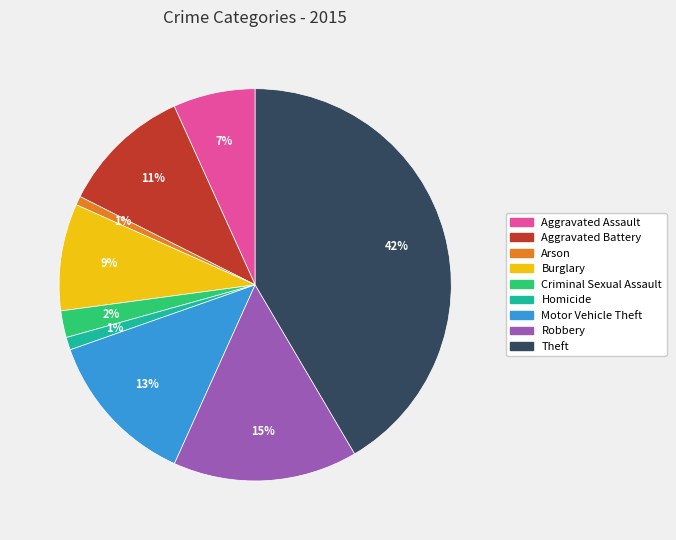

What is the ratio of the value at Criminal Sexual Assault to the value at Robbery?

0.1